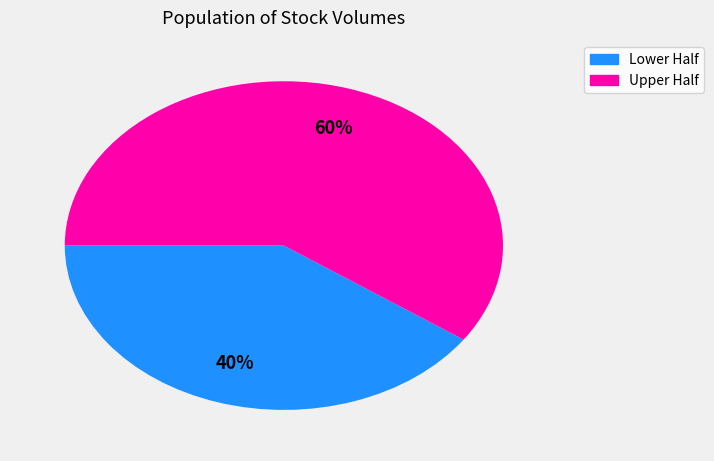

To the nearest percent, what is the average slice percentage?

50%